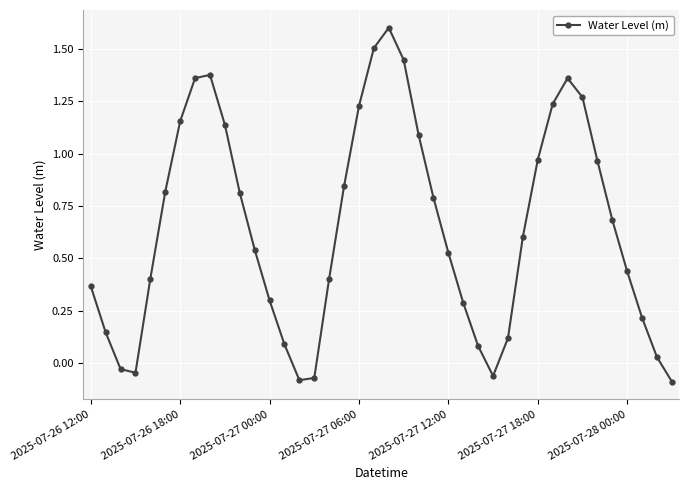

What is the greatest value displayed?

1.6